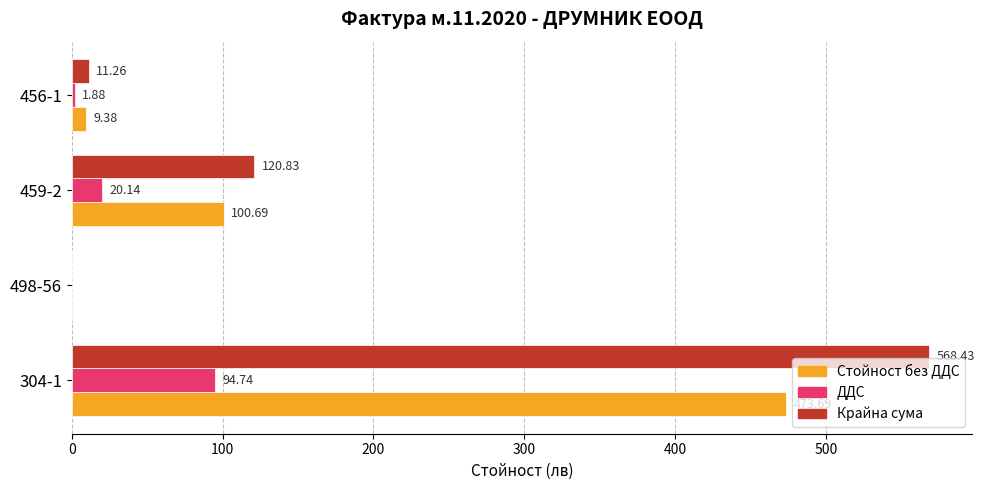

Is the value of Крайна сума at 304-1 greater than the value of Стойност без ДДС at 459-2?

Yes